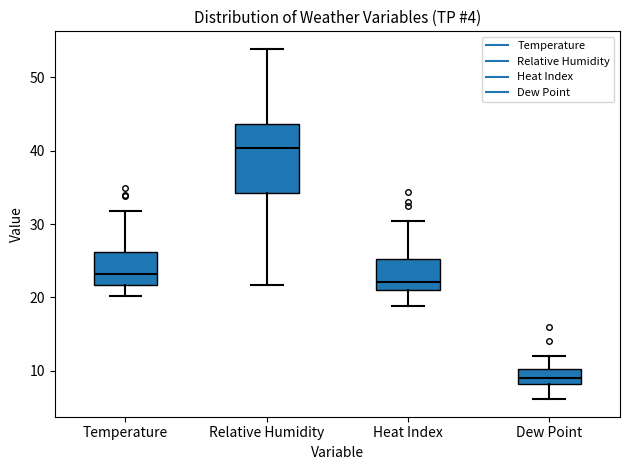

Reading left to right, read every box against the y-axis: the position of its median line, the range the box covers, and the ends of its whiskers. The values are not printed on the chart, so give them approximately, as read against the axis.

Temperature: median 23, box 22 to 26, whiskers 20 to 32
Relative Humidity: median 40, box 34 to 44, whiskers 22 to 54
Heat Index: median 22, box 21 to 25, whiskers 19 to 30
Dew Point: median 9, box 8 to 10, whiskers 6 to 12